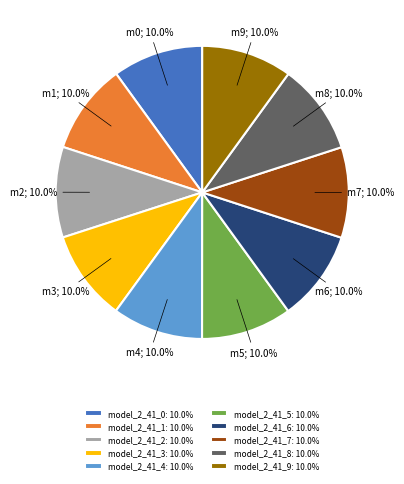

To the nearest percent, what percentage of the pie is model_2_41_5?

10%